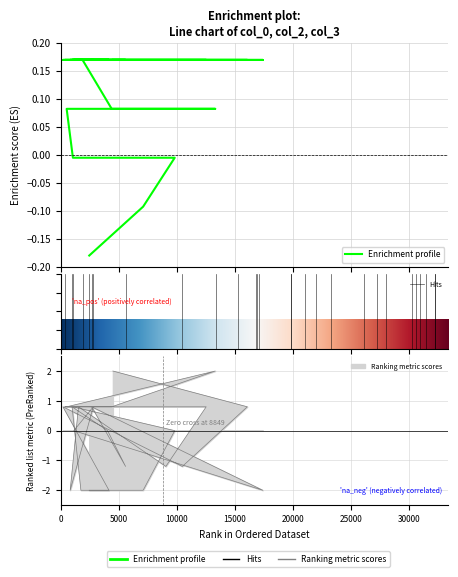

Where is col_3 nearest to the value 0?

9818